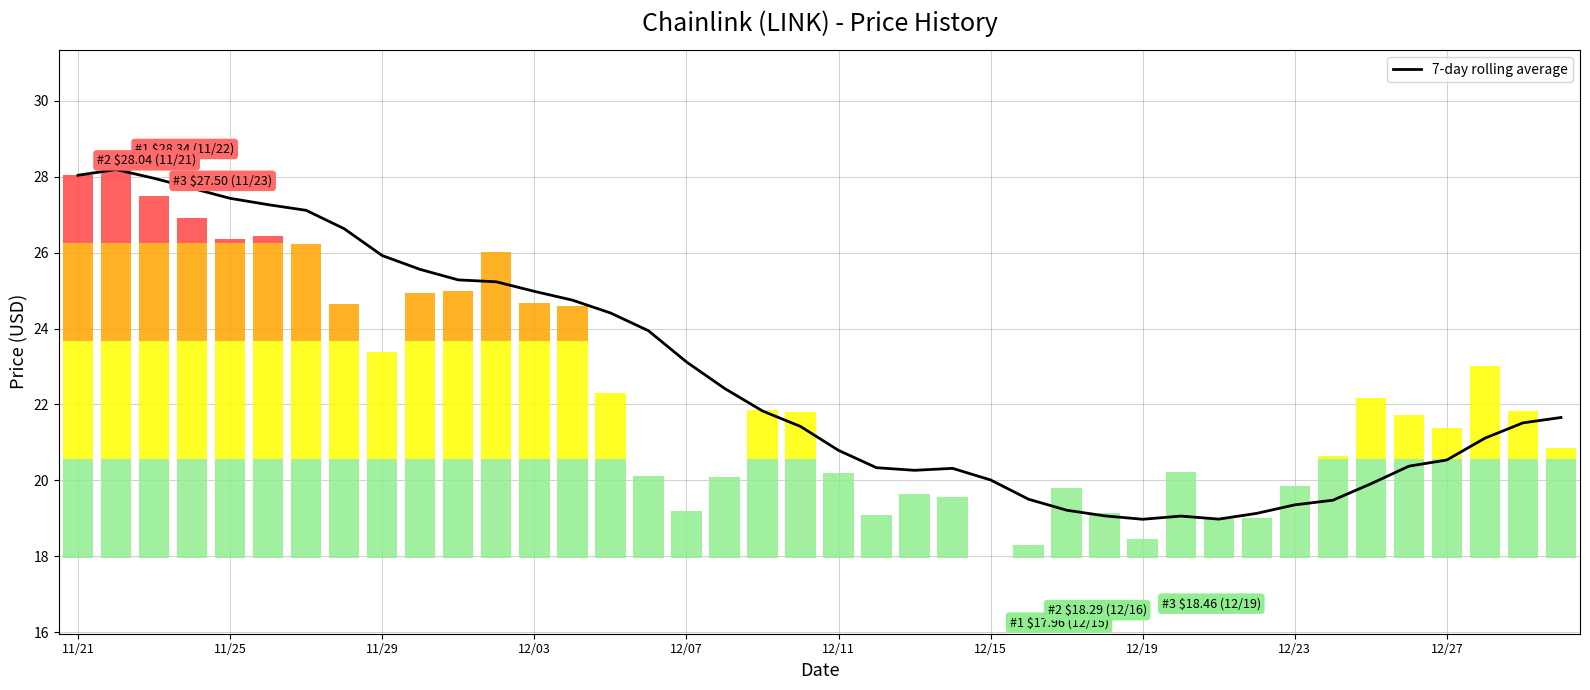

How many bars are there in total?

40